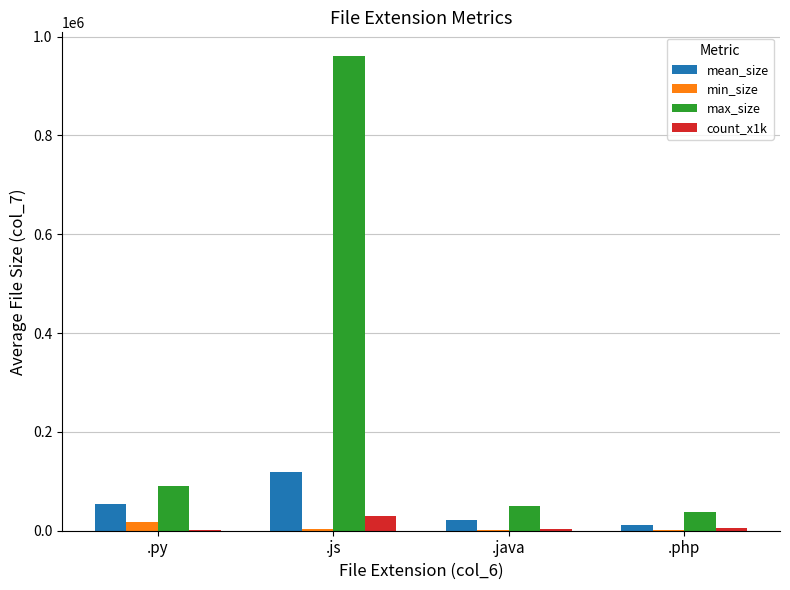

Count the number of categories in the chart.

4